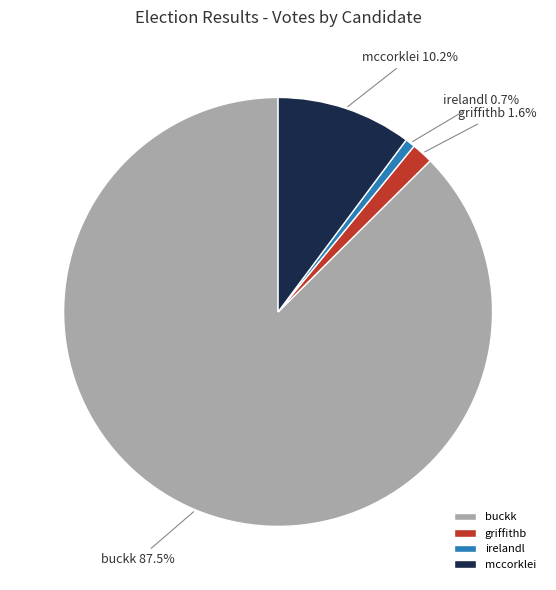

Which category has the smallest portion of the pie?

irelandl